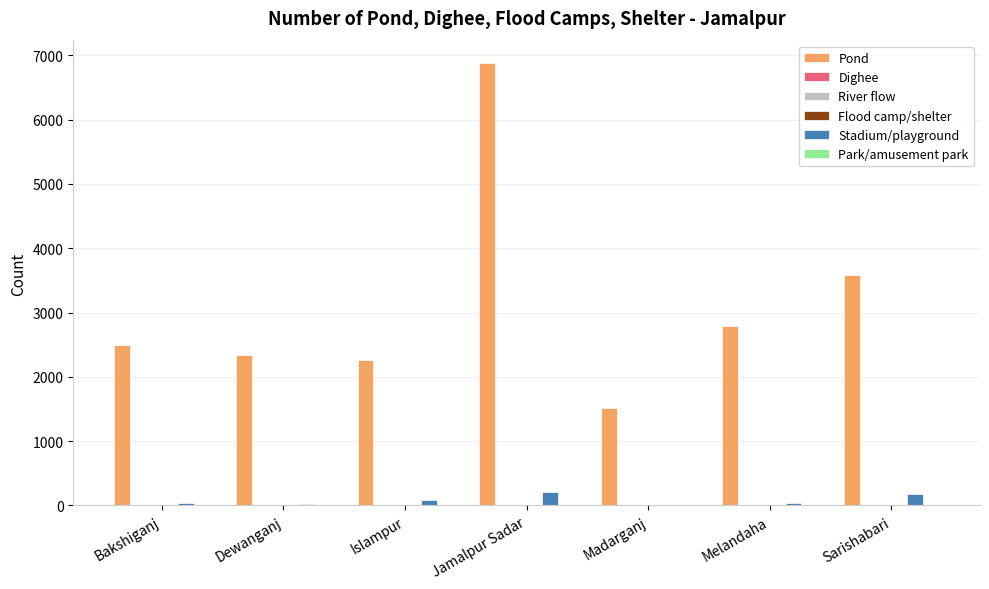

Which series has the largest total across all categories?

Pond